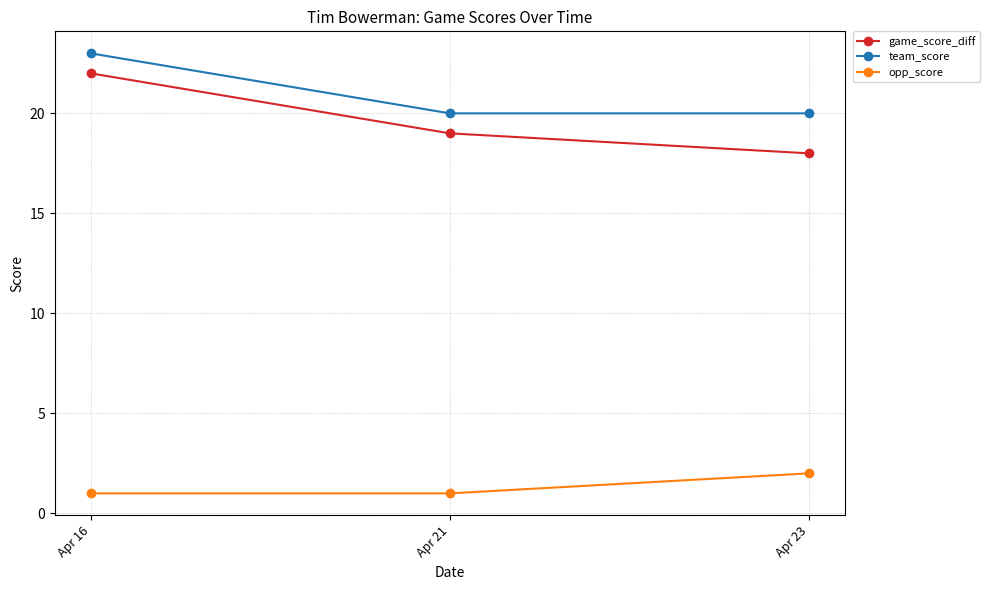

Does the chart have visible grid lines?

Yes